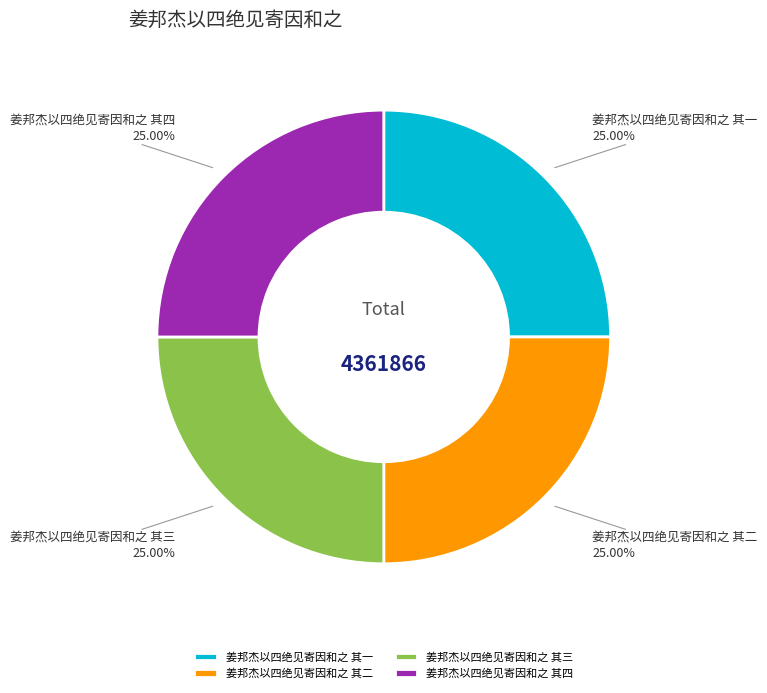

What is the ratio of the value at 姜邦杰以四绝见寄因和之 其三 to the value at 姜邦杰以四绝见寄因和之 其一?

1.0